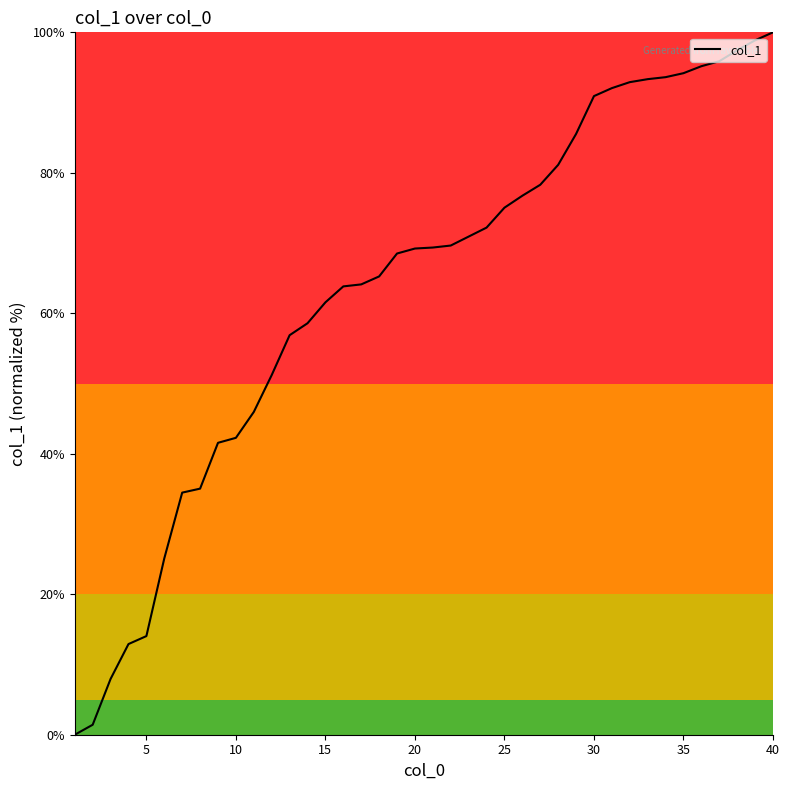

What is the maximum value shown in the chart?

100.0